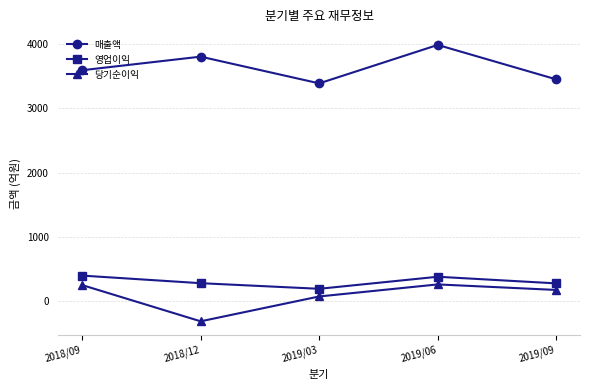

What is the highest value of the 당기순이익 series?

263